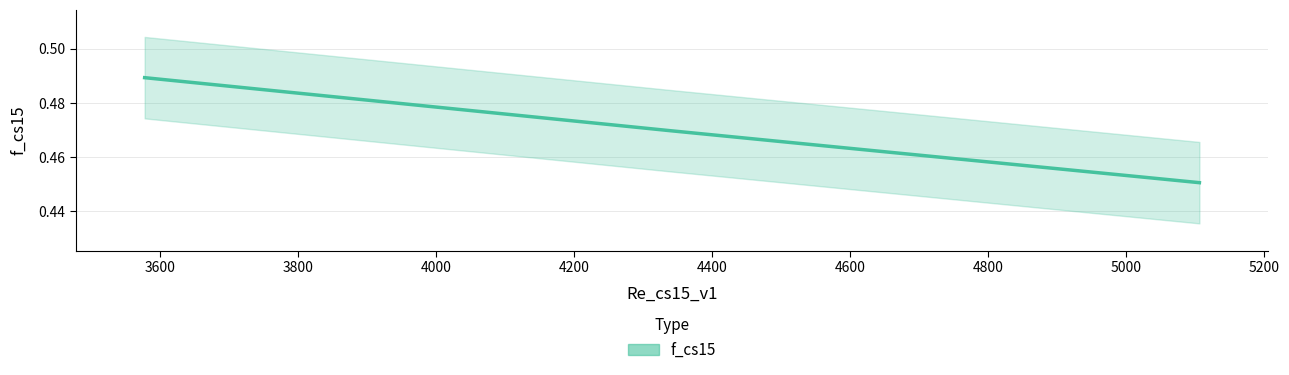

What is the sum of all values?

2.8